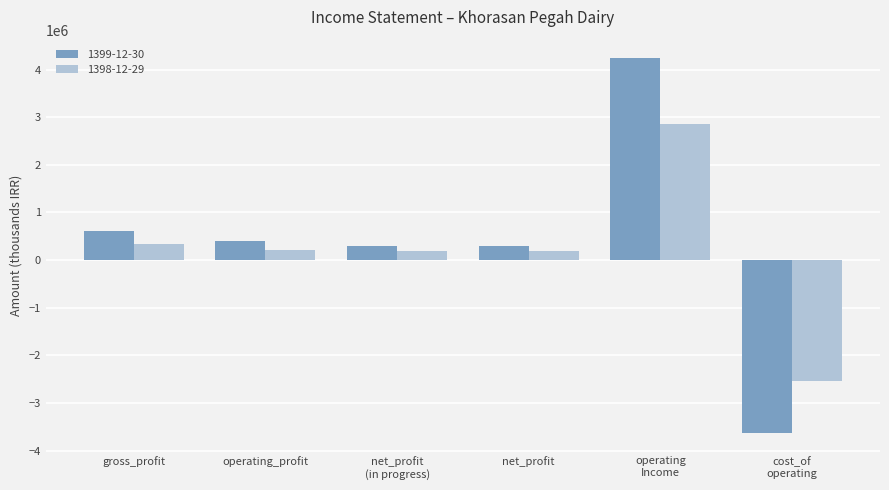

How many groups of bars are there?

6